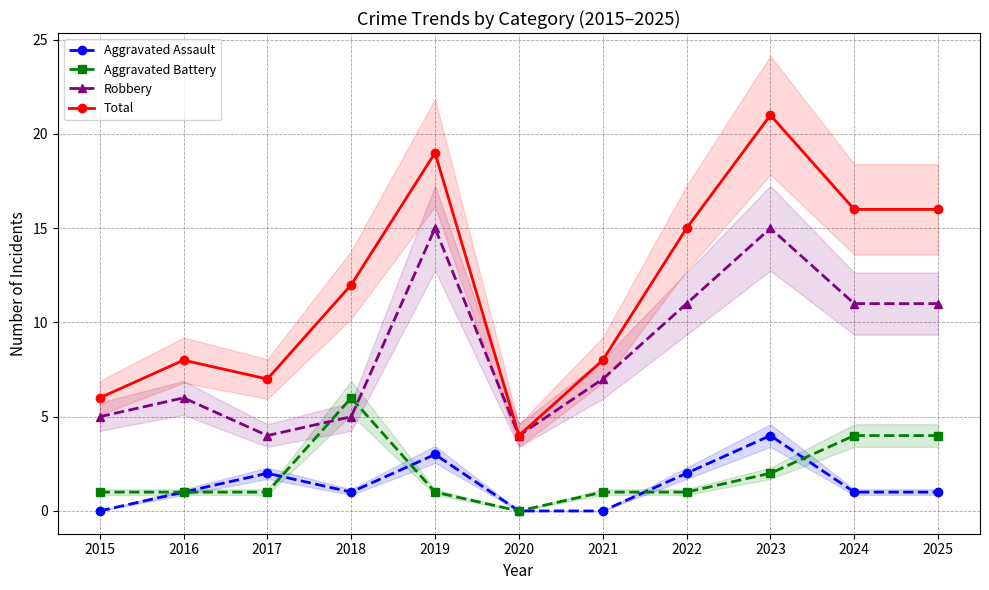

Is it true that Aggravated Battery equals 3 at 2018?

False